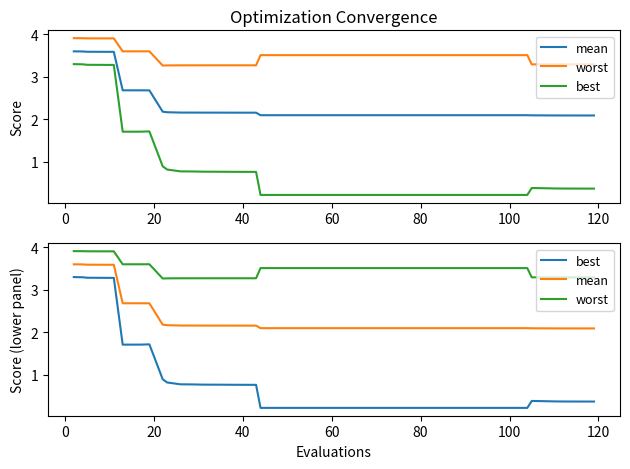

What is the difference between the second highest and minimum values in the best series?

3.1